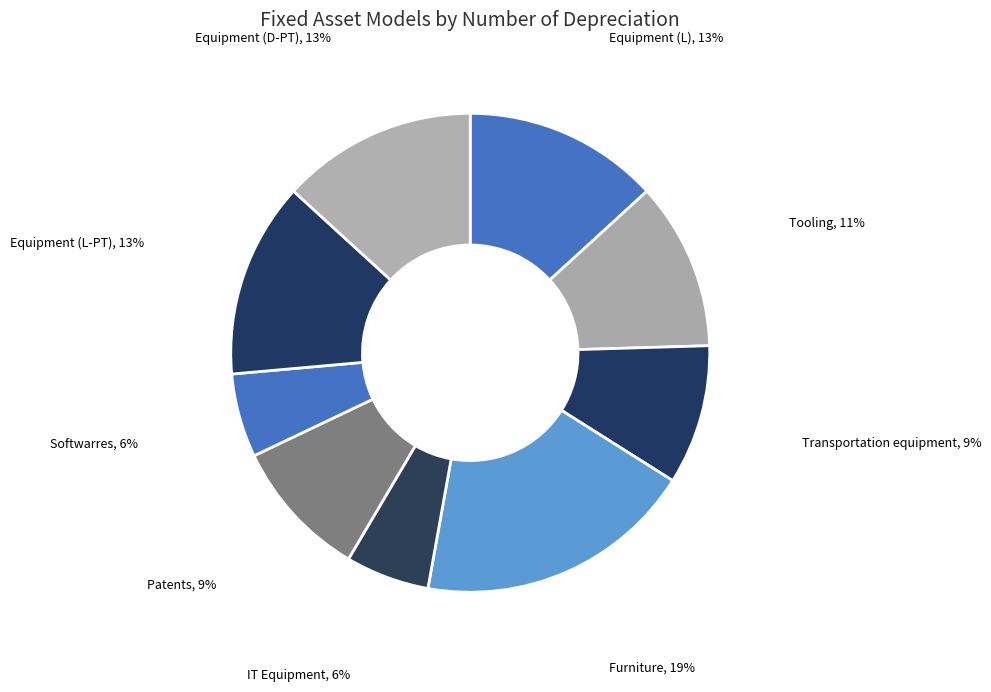

How many segments does this pie chart have?

9